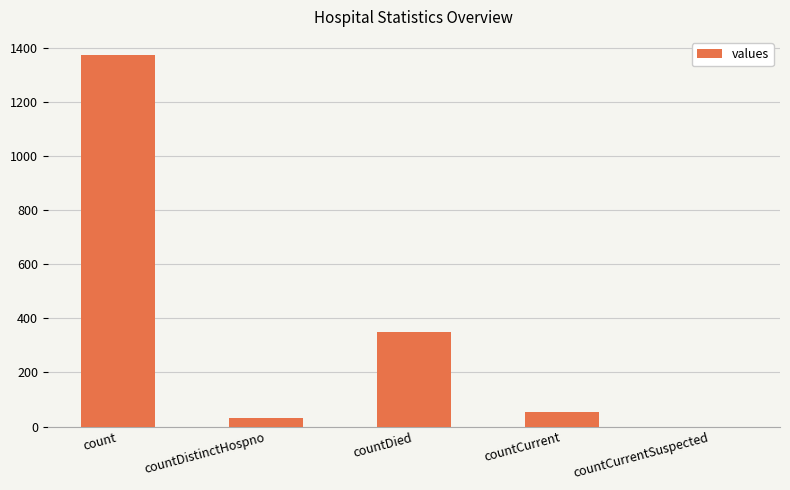

Between countCurrentSuspected and countCurrent, which is larger?

countCurrent